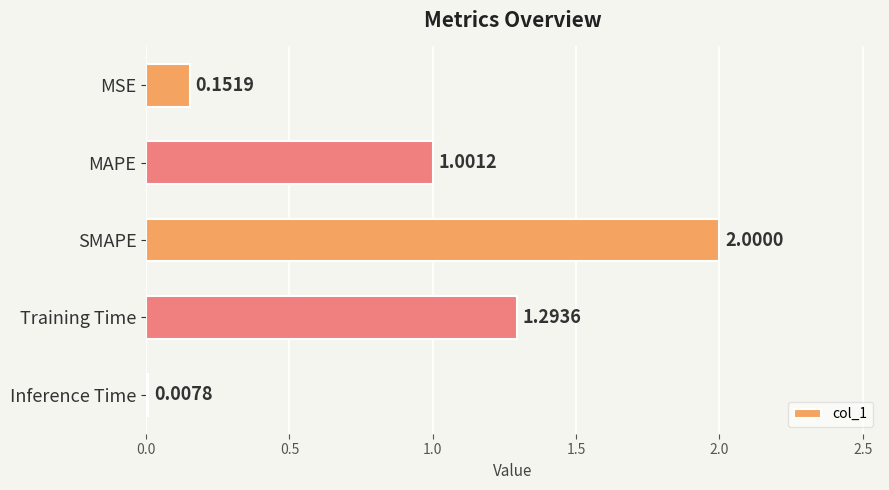

What is the average value?

0.9